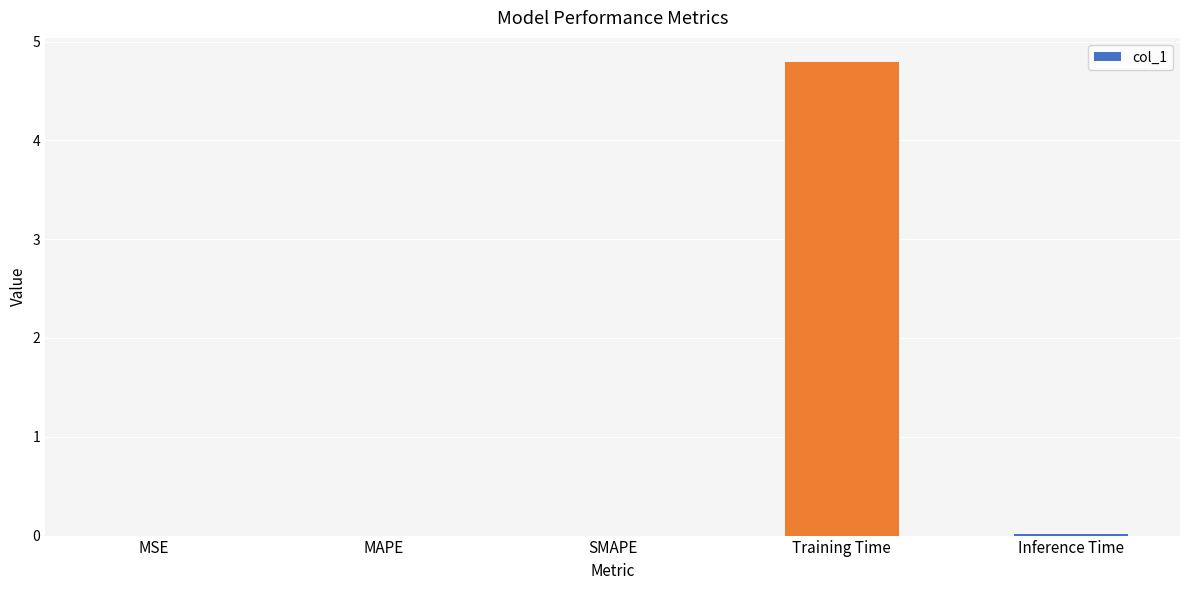

At which category does the chart reach its peak across all series?

Training Time